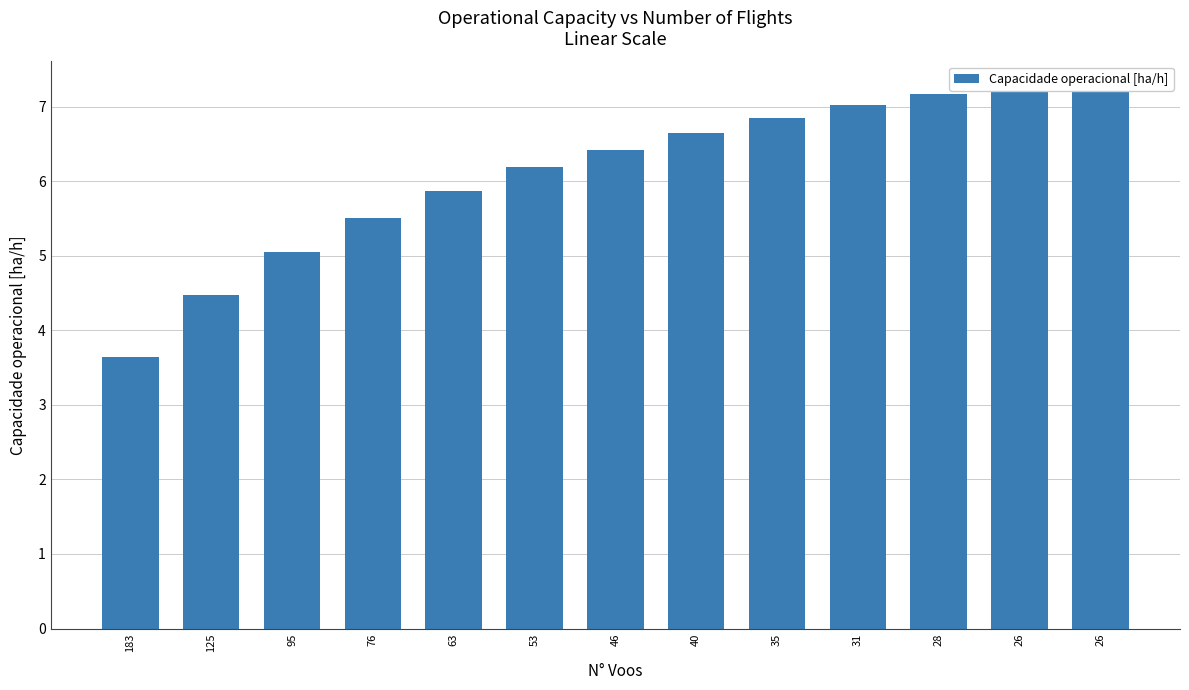

Rank the categories by value from highest to lowest.

26, 26, 28, 31, 35, 40, 46, 53, 63, 76, 95, 125, 183